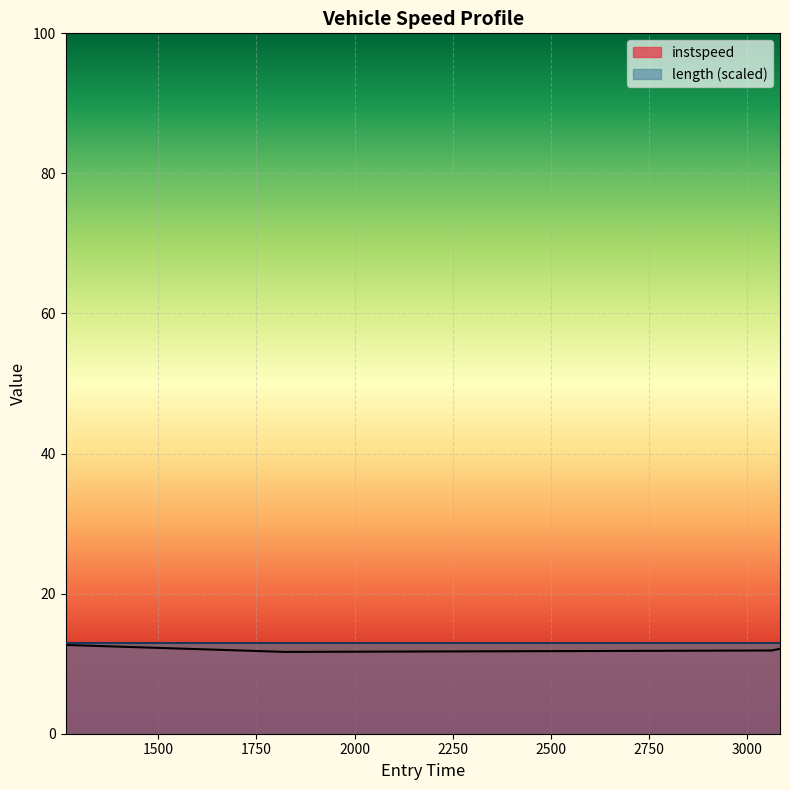

The value at 1822.496432152056 is 11.7. True or false?

True